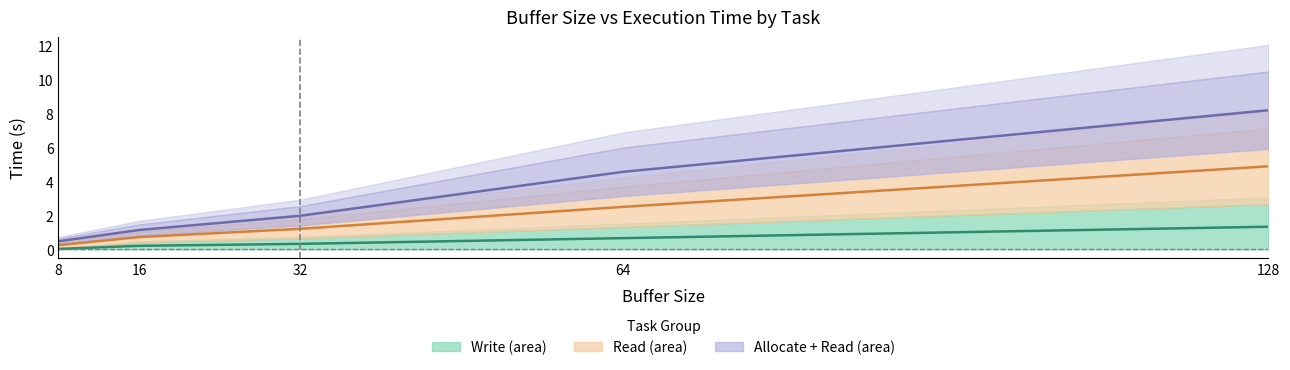

How many data points in Allocate are above 1?

4